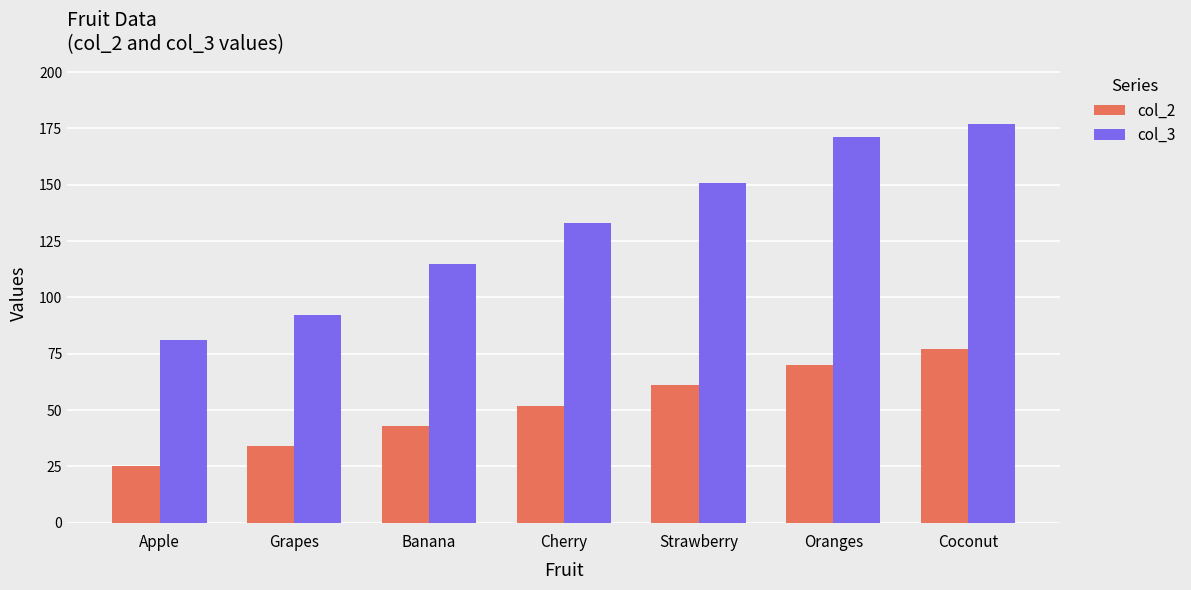

What is the sum of all col_2 values?

362